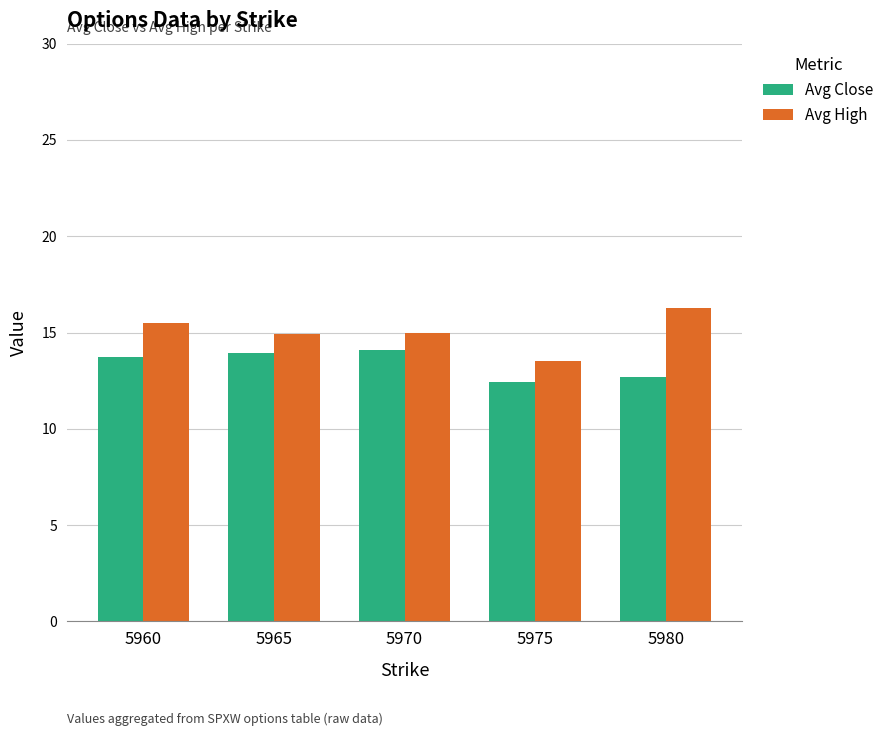

The value of Avg High at 5965 is 22.4. True or false?

False